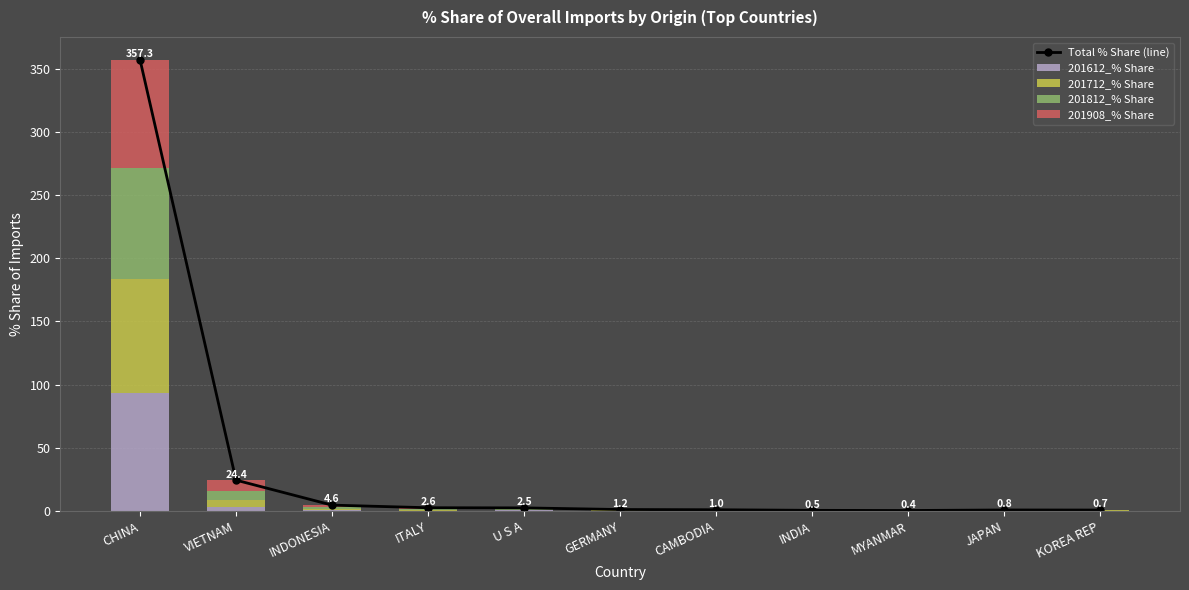

Is the value of 201812_% Share at CAMBODIA greater than the value of 201908_% Share at GERMANY?

Yes